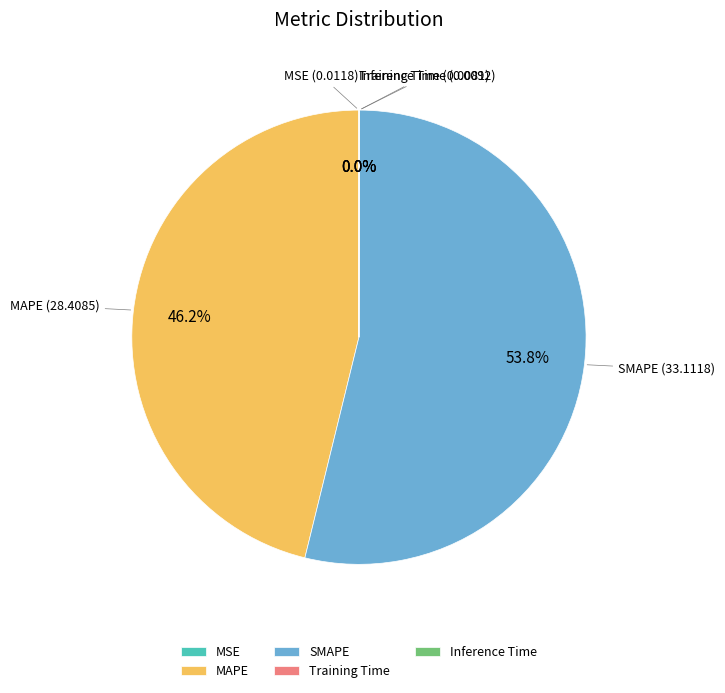

Does any single category account for the majority?

Yes